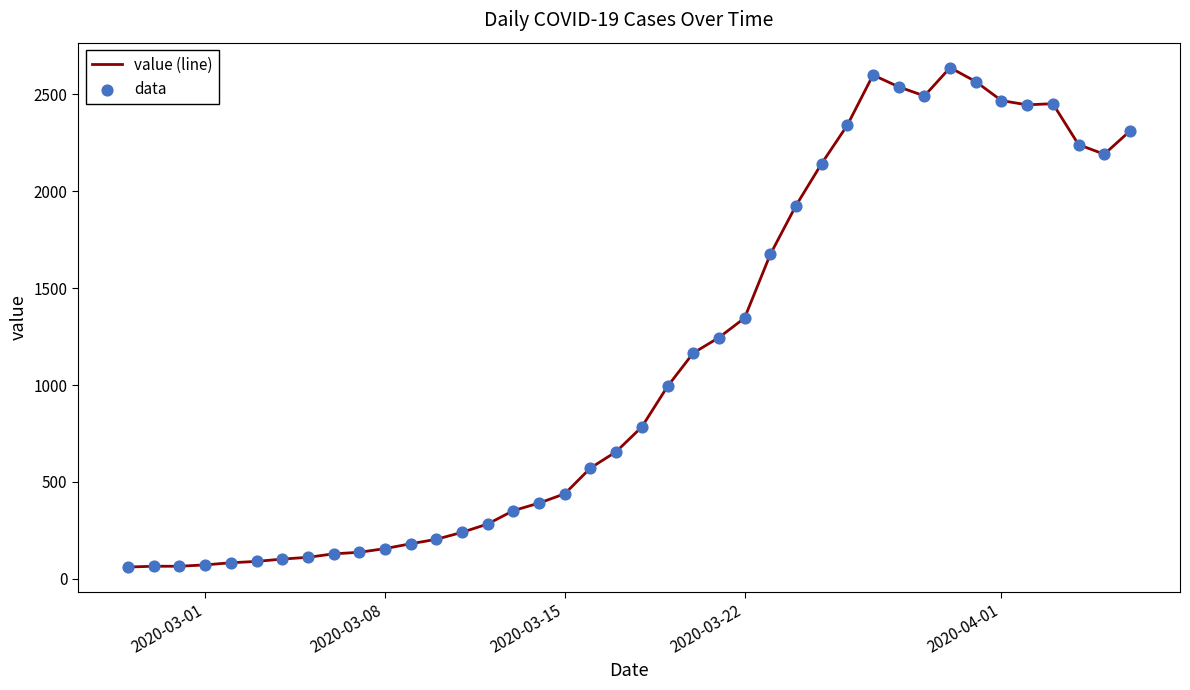

What is the difference between the maximum and minimum values?

2577